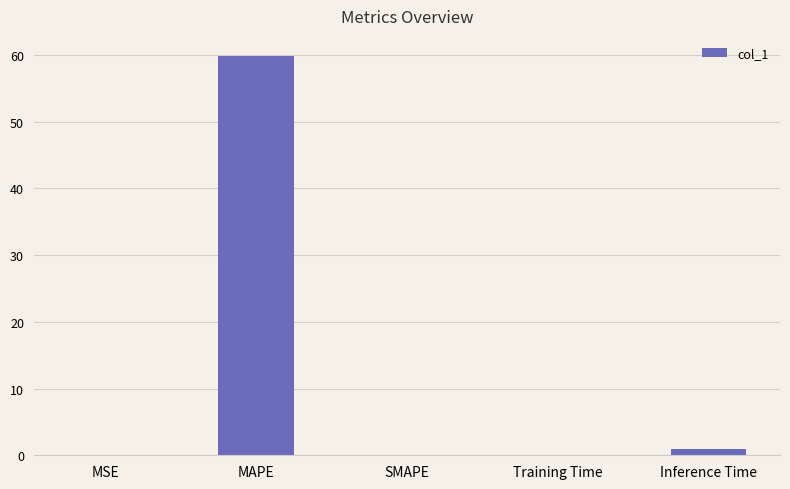

What is the greatest value displayed?

59.9